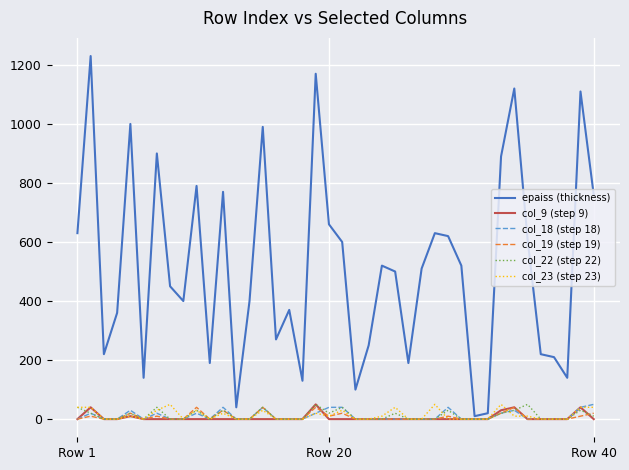

Reading left to right, what are all the values shown in this chart?

epaiss (thickness): 630	1230	220	360	1000	140	900	450	400	790	190	770	40	400	990	270	370	130	1170	660	600	100	250	520	500	190	510	630	620	520	10	20	890	1120	610	220	210	140	1110	760
col_9 (step 9): 0	40	0	0	10	0	0	0	0	0	0	0	0	0	0	0	0	0	50	0	0	0	0	0	0	0	0	0	0	0	0	0	30	40	0	0	0	0	40	0
col_18 (step 18): 0	20	0	0	30	0	20	0	0	20	0	40	0	0	40	0	0	0	20	40	40	0	0	0	0	0	0	0	40	0	0	0	20	30	0	0	0	0	40	50
col_19 (step 19): 0	10	0	0	20	0	10	0	0	40	0	30	0	0	40	0	0	0	40	10	20	0	0	0	0	0	0	0	10	0	0	0	20	40	0	0	0	0	10	20
col_22 (step 22): 40	20	0	0	20	0	40	0	0	30	0	30	0	0	40	0	0	0	50	20	40	0	0	0	20	0	0	0	30	0	0	0	20	30	50	0	0	0	30	10
col_23 (step 23): 40	40	0	0	10	0	30	50	0	30	0	20	0	0	30	0	0	0	20	10	30	0	0	10	40	0	0	50	0	0	0	0	50	10	10	0	0	0	40	40